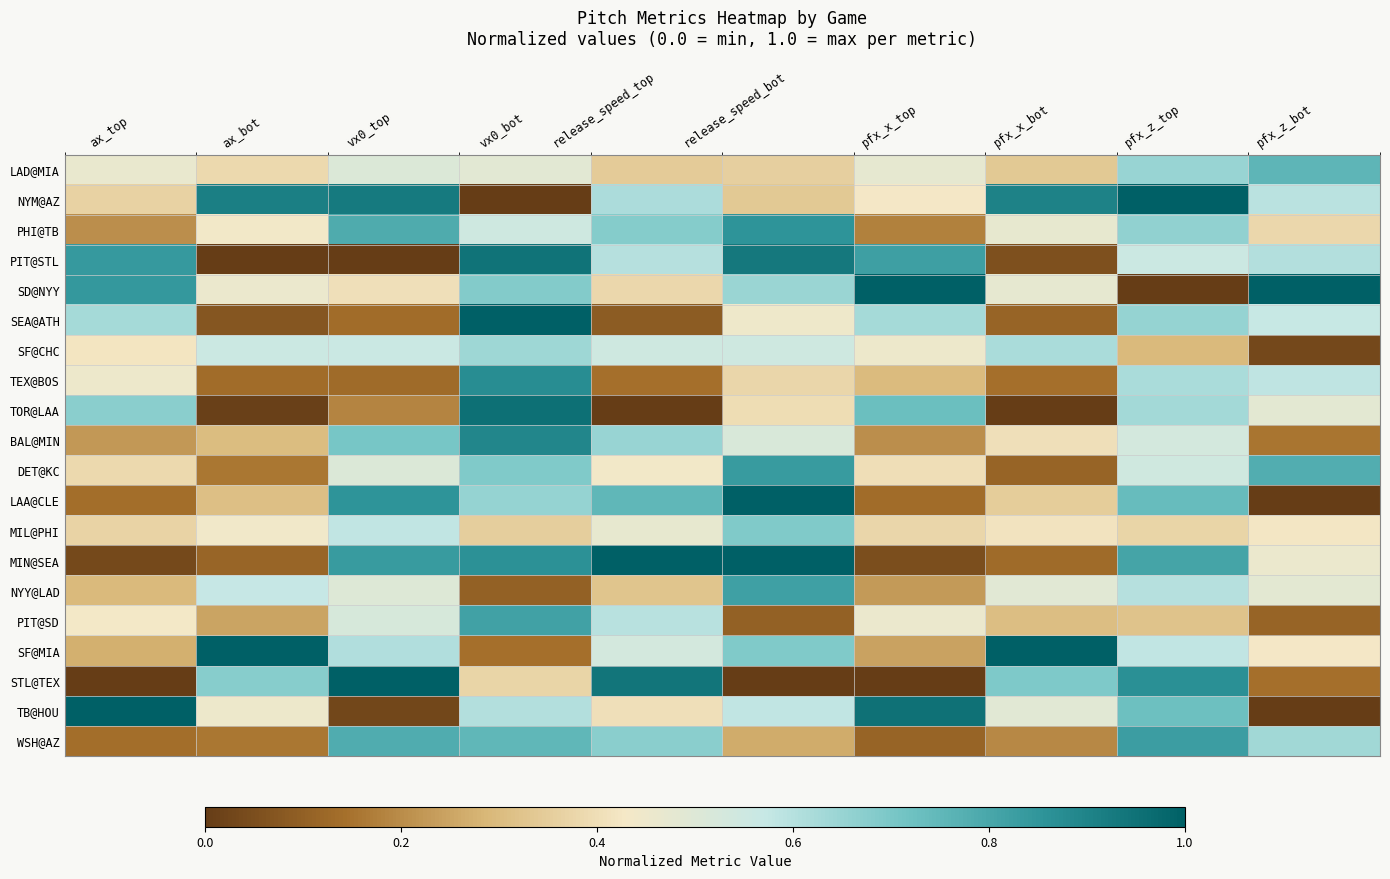

What is the total value across all series at release_speed_bot?

11.4